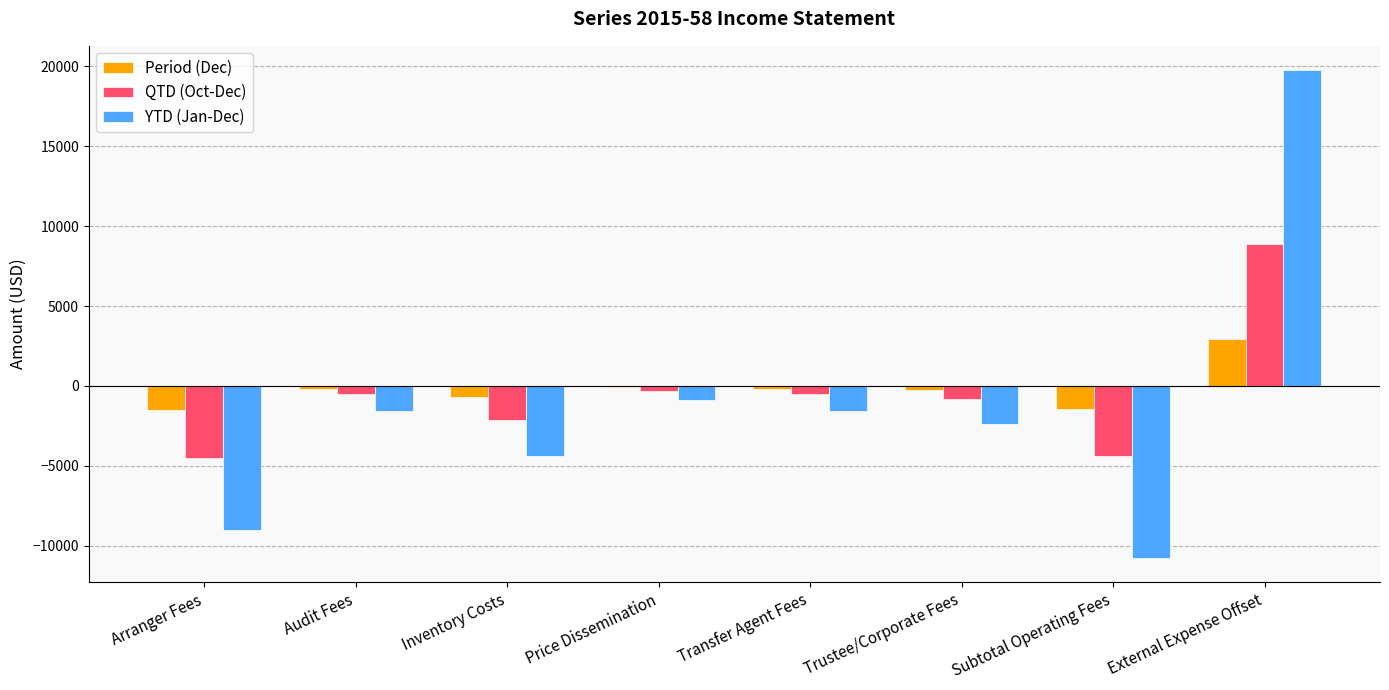

What value does the YTD (Jan-Dec) series have at Inventory Costs?

-4368.5